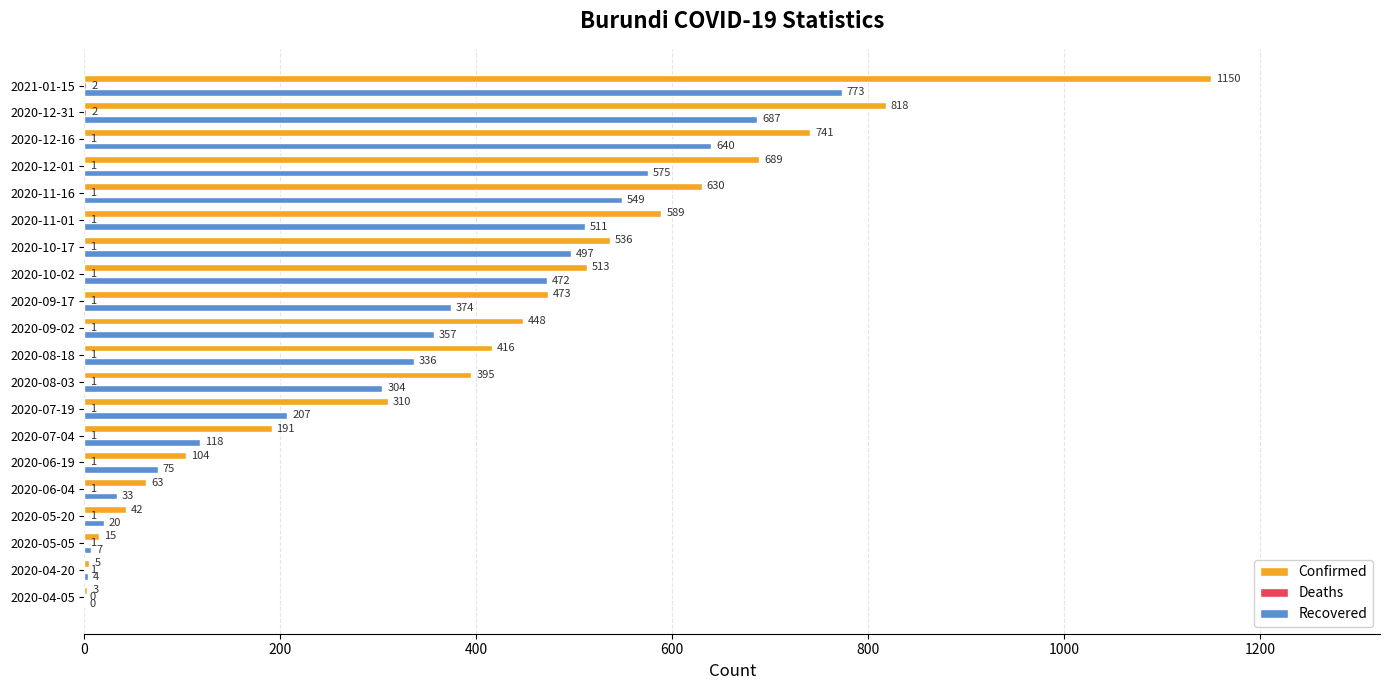

Is it true that Recovered equals 511 at 2020-11-01?

True